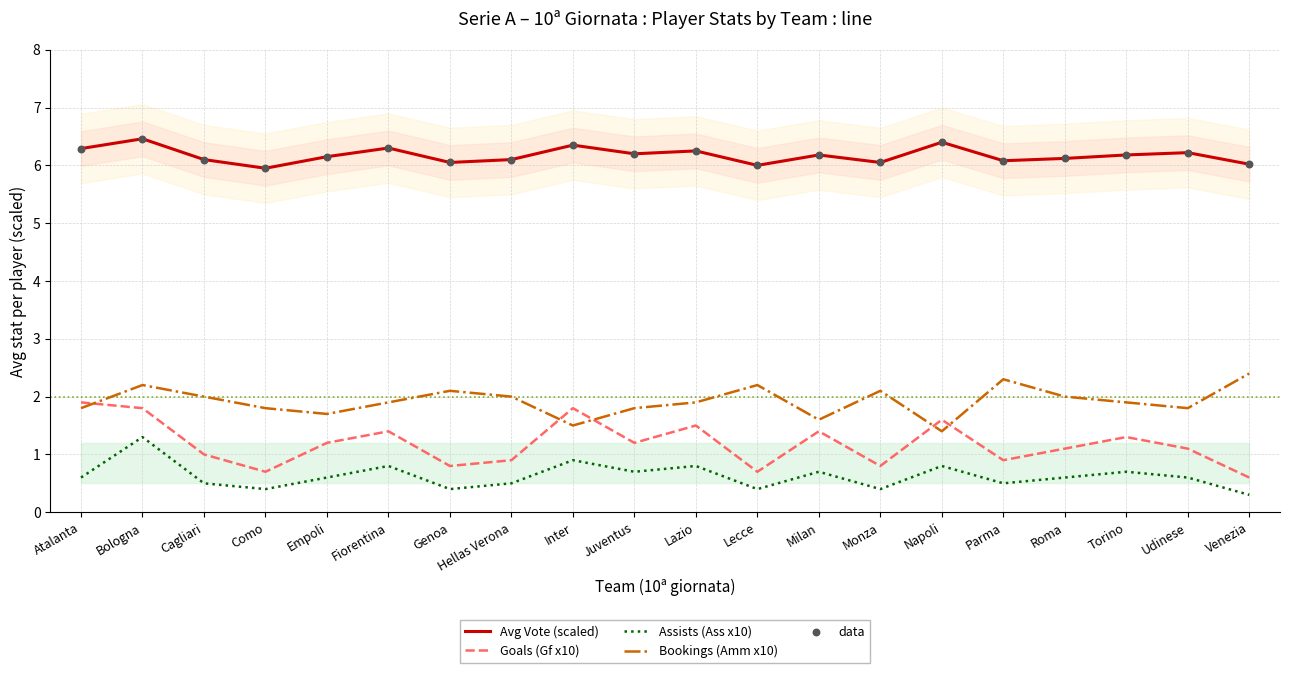

At which category is the sum across all series the highest?

Bologna